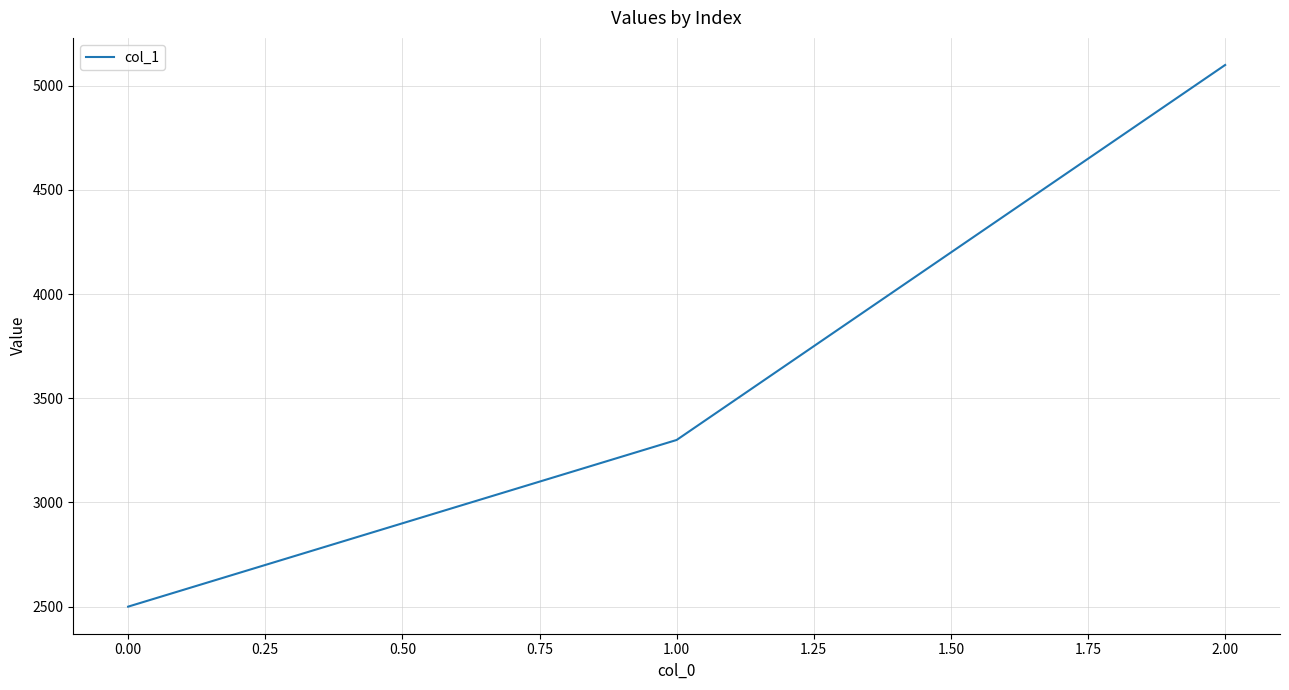

Reading left to right, extract all data points from this chart.

2500	3300	5100